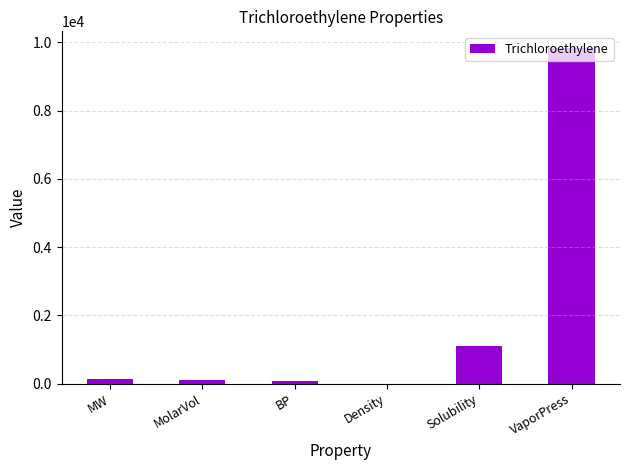

What is the maximum value shown in the chart?

9830.0